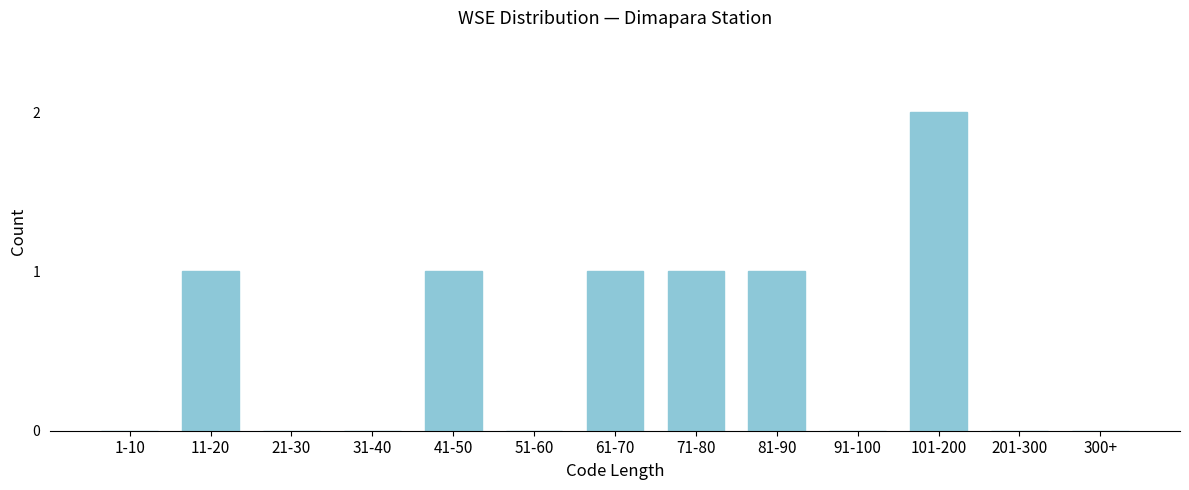

Reading left to right, transcribe all the data shown in this chart.

1-10=0	11-20=1	21-30=0	31-40=0	41-50=1	51-60=0	61-70=1	71-80=1	81-90=1	91-100=0	101-200=2	201-300=0	300+=0